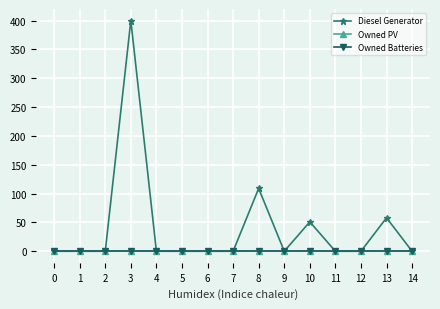

Where is the first local maximum for Diesel Generator?

3